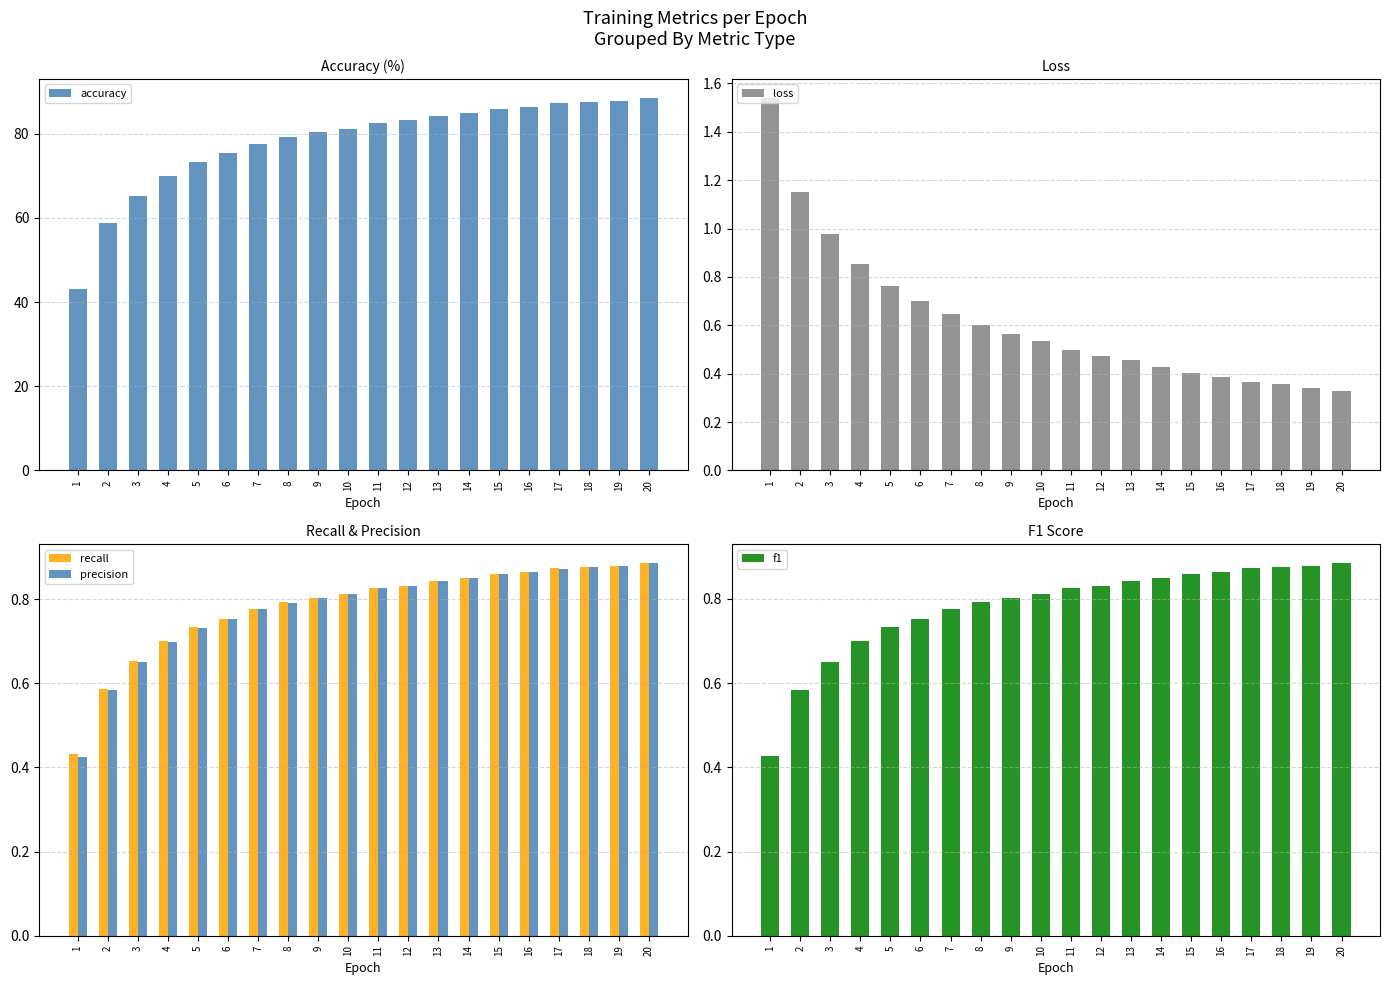

Reading left to right, transcribe all the data shown in this chart.

accuracy: 43.1	58.7	65.2	70.0	73.3	75.3	77.6	79.2	80.3	81.2	82.5	83.2	84.2	85.0	86.0	86.4	87.2	87.6	87.9	88.6
loss: 1.5	1.2	1.0	0.9	0.8	0.7	0.6	0.6	0.6	0.5	0.5	0.5	0.5	0.4	0.4	0.4	0.4	0.4	0.3	0.3
recall: 0.4	0.6	0.7	0.7	0.7	0.8	0.8	0.8	0.8	0.8	0.8	0.8	0.8	0.9	0.9	0.9	0.9	0.9	0.9	0.9
precision: 0.4	0.6	0.6	0.7	0.7	0.8	0.8	0.8	0.8	0.8	0.8	0.8	0.8	0.9	0.9	0.9	0.9	0.9	0.9	0.9
f1: 0.4	0.6	0.7	0.7	0.7	0.8	0.8	0.8	0.8	0.8	0.8	0.8	0.8	0.9	0.9	0.9	0.9	0.9	0.9	0.9